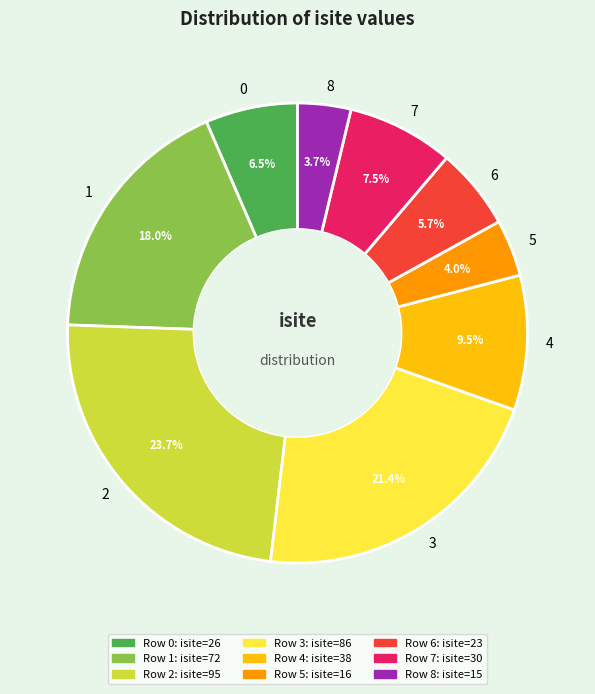

What percentage is NOT represented by 3?

78.6%